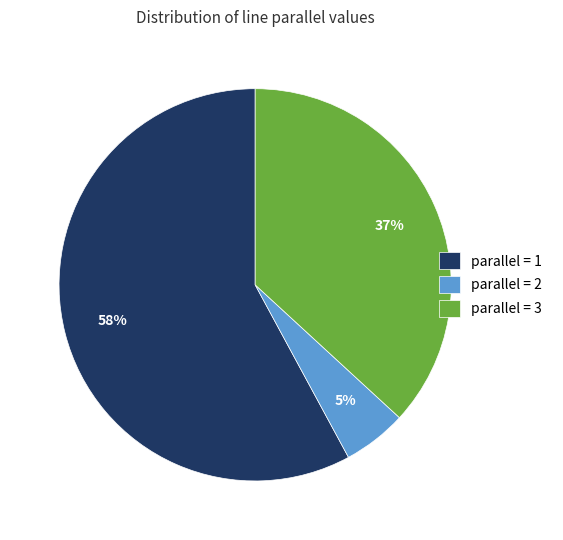

Rank the categories by value from lowest to highest.

parallel = 2, parallel = 3, parallel = 1